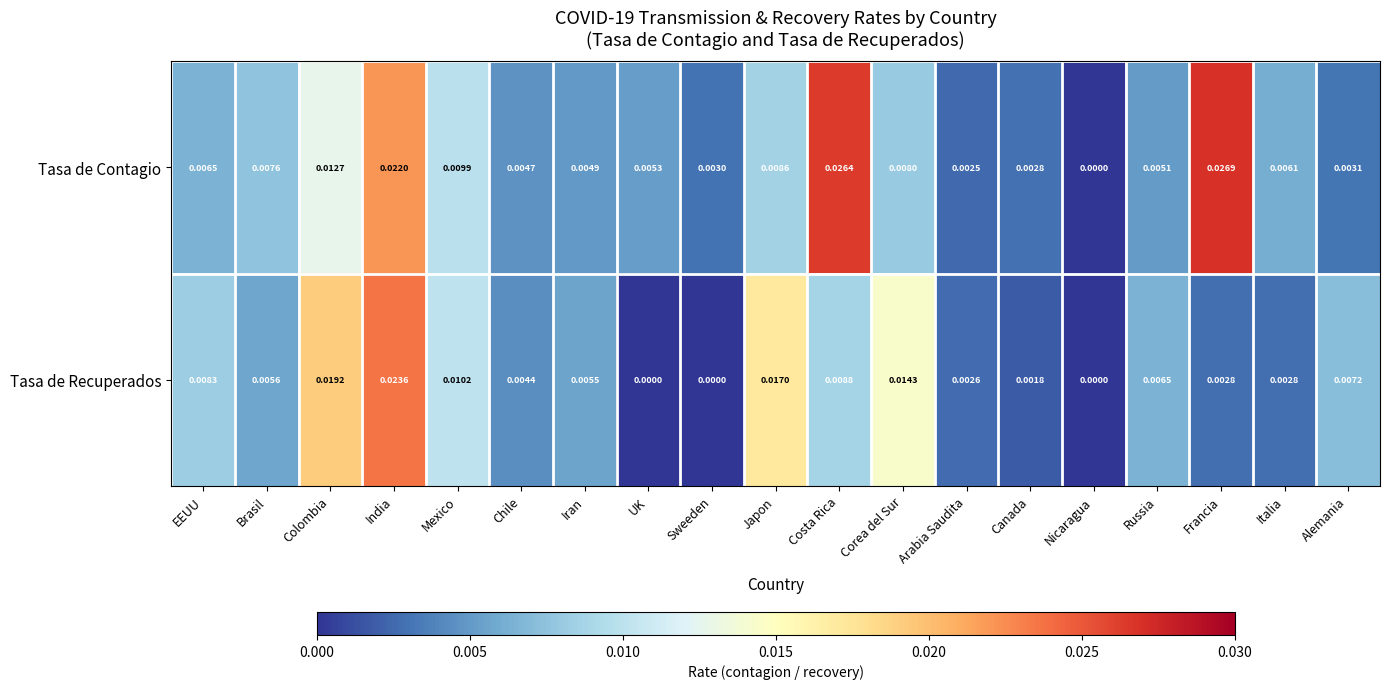

At Chile, list the series in order from smallest to largest.

Tasa de Recuperados, Tasa de Contagio